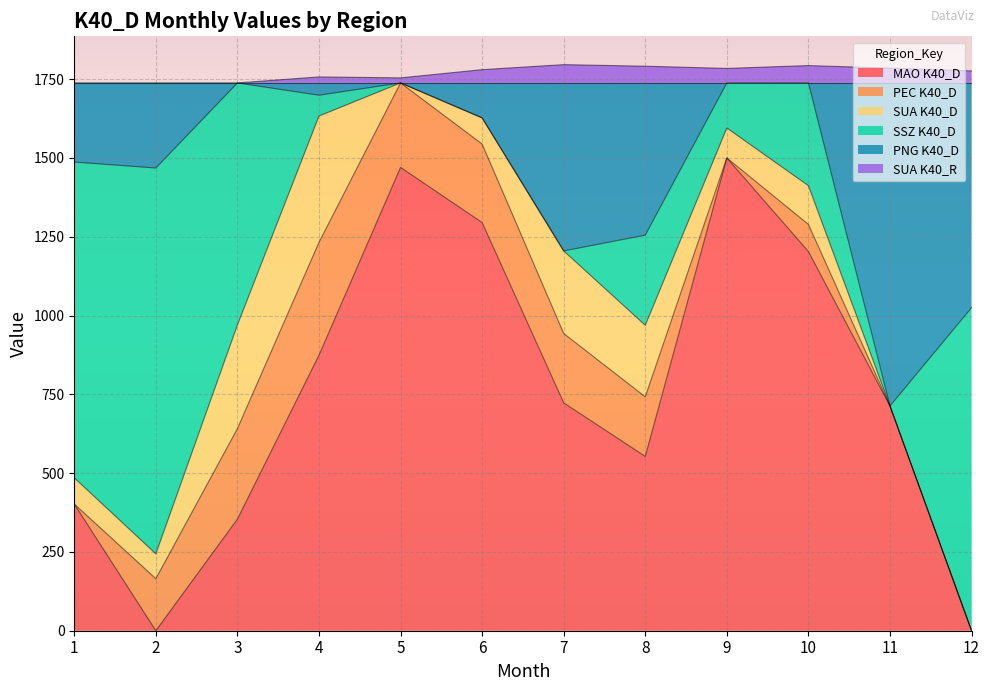

True or false: SUA K40_R has a value of 984 at 10.

False